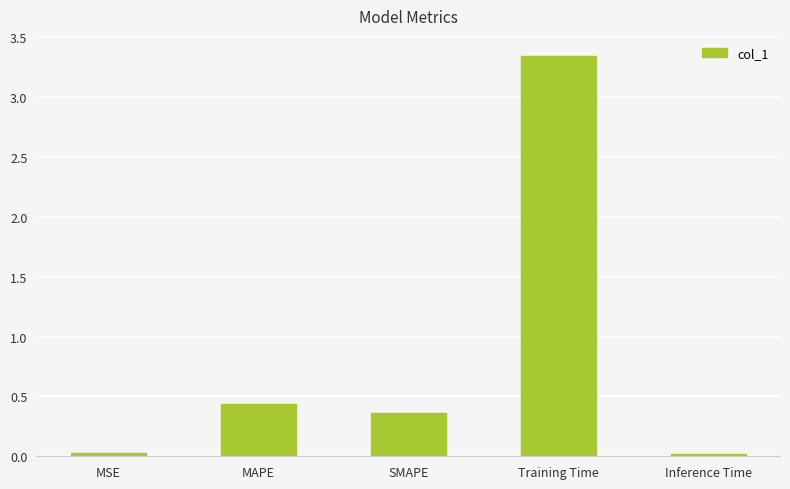

What is the average value?

0.8